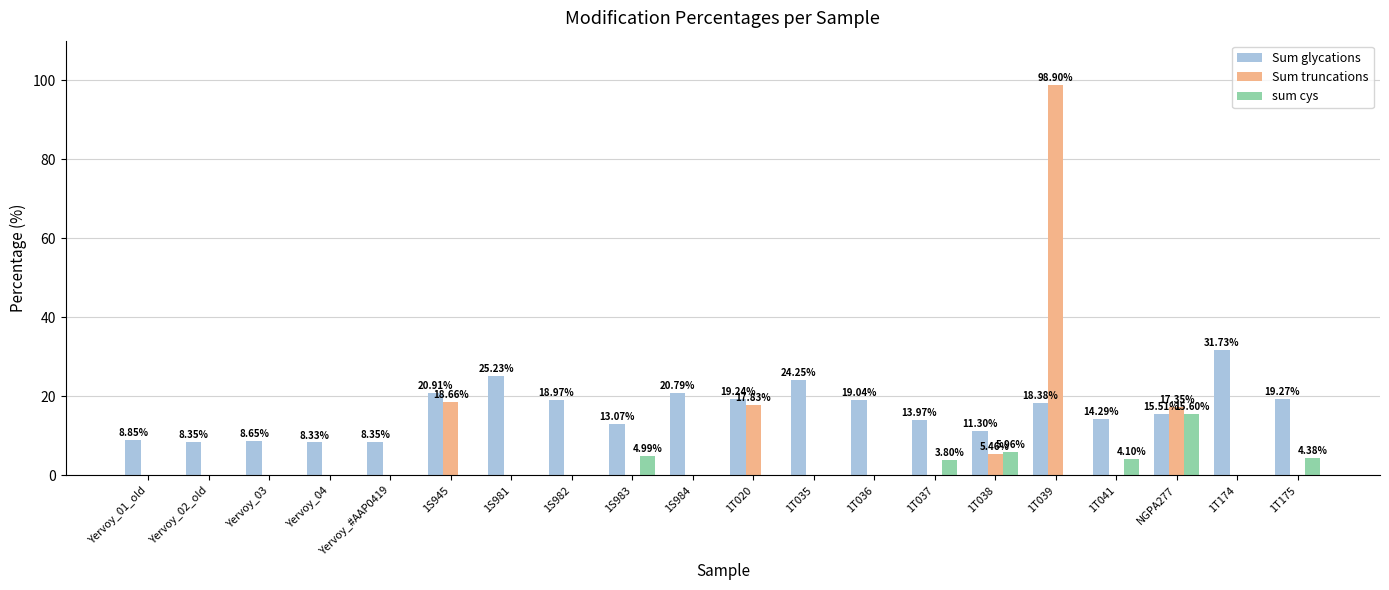

The value of Sum glycations at 1T036 is 19.0. True or false?

True